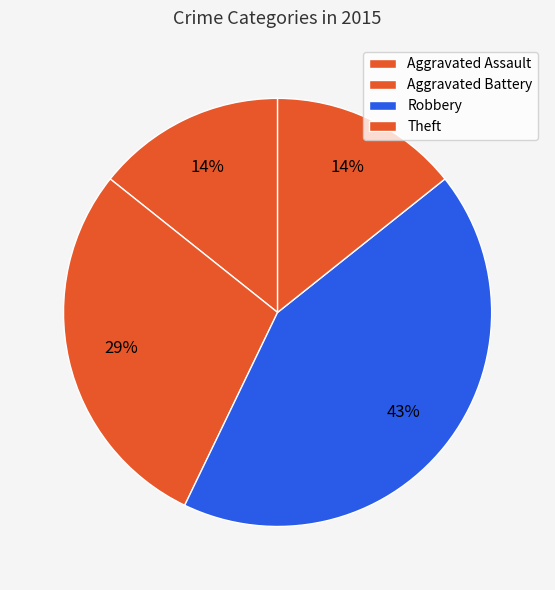

Combined, do Aggravated Assault and Theft account for over 50%?

No